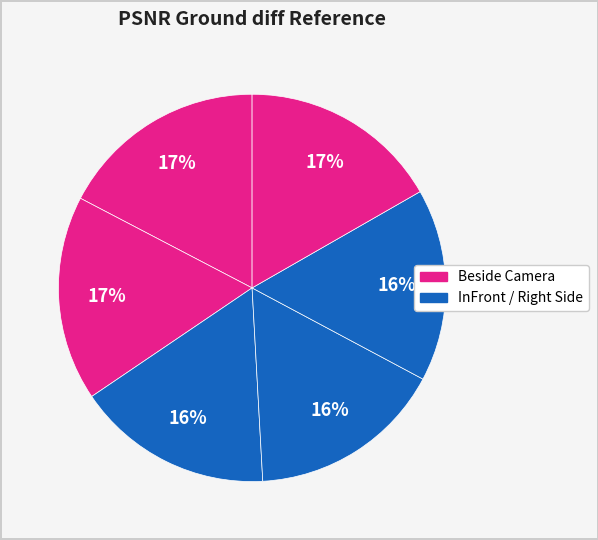

How many slices are in this pie chart?

6